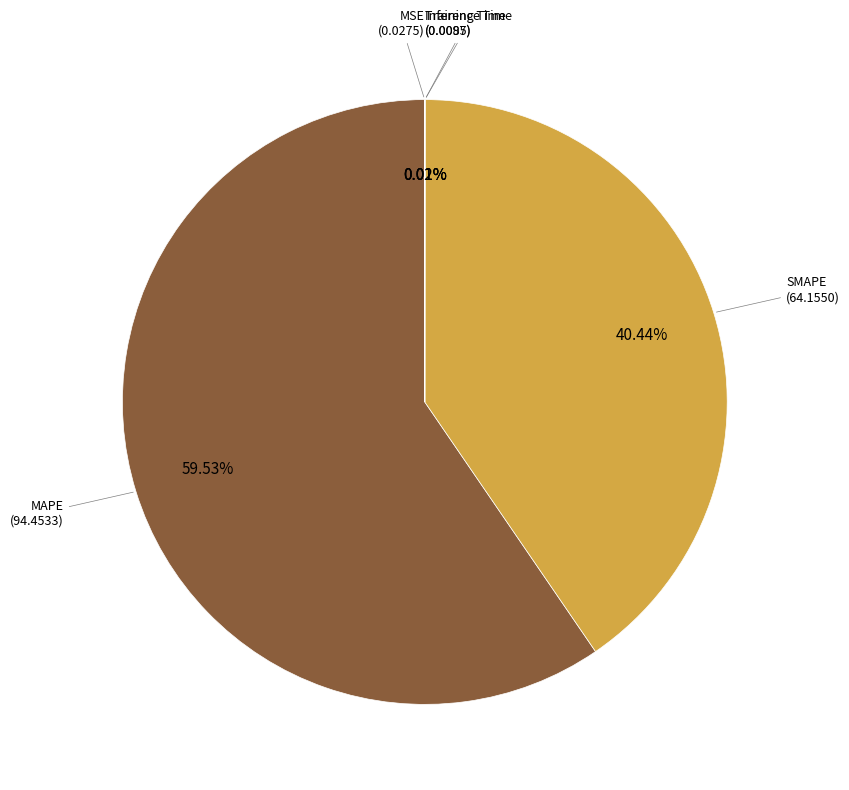

Is there any slice that represents more than half of the pie?

Yes